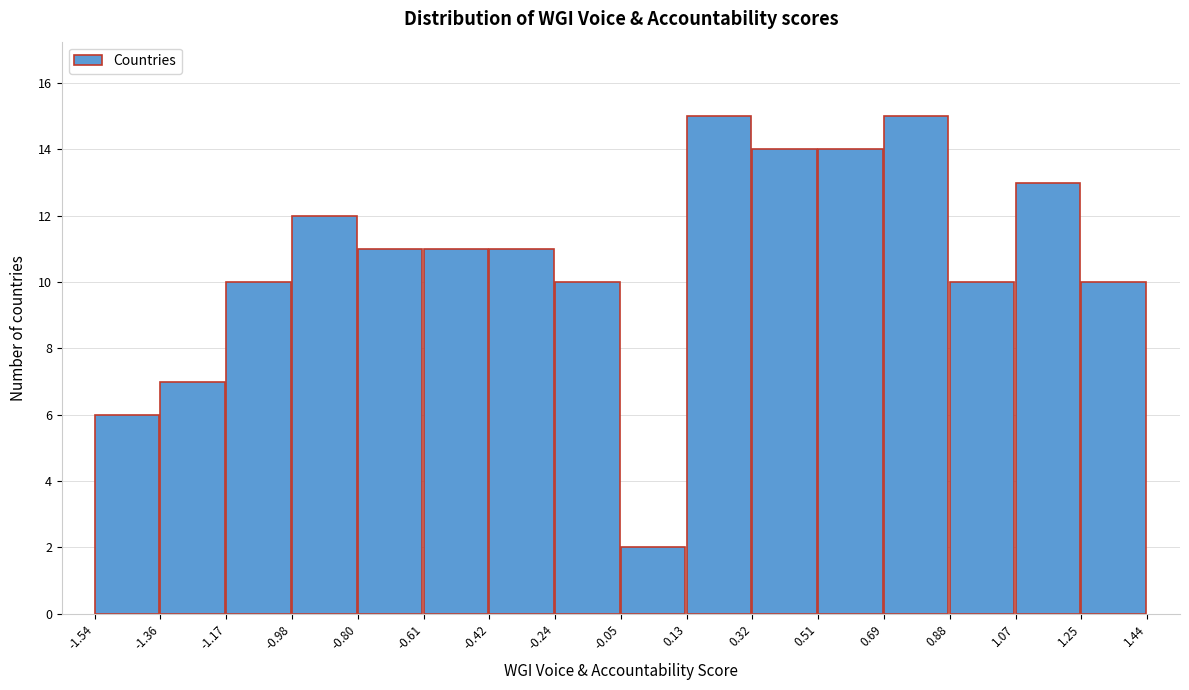

How tall is the bar that spans 0.88 to 1.07 on the x-axis? The values are not printed on the chart, so give them approximately, as read against the axis.

10